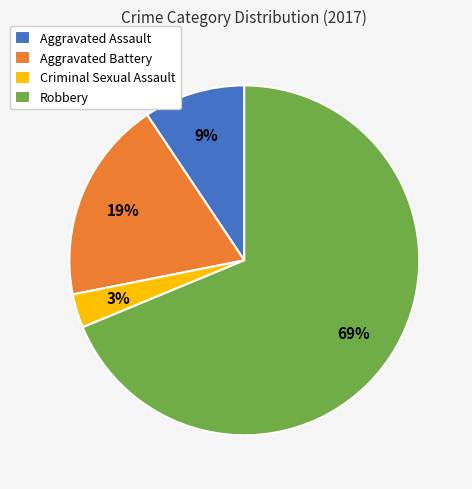

Combined, do Aggravated Battery and Aggravated Assault account for over 50%?

No